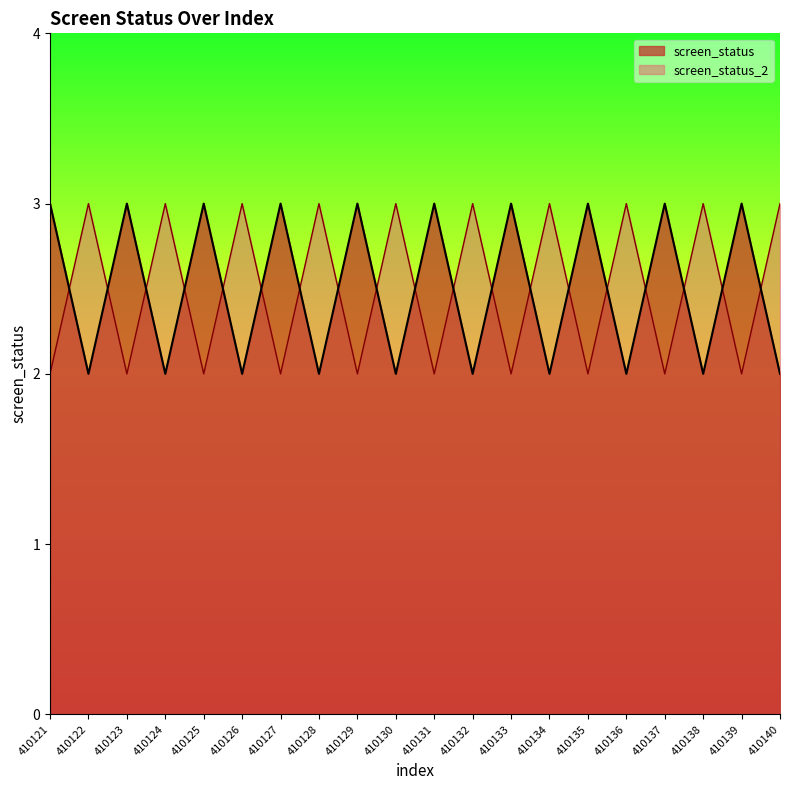

Which series has the widest spread of values?

screen_status